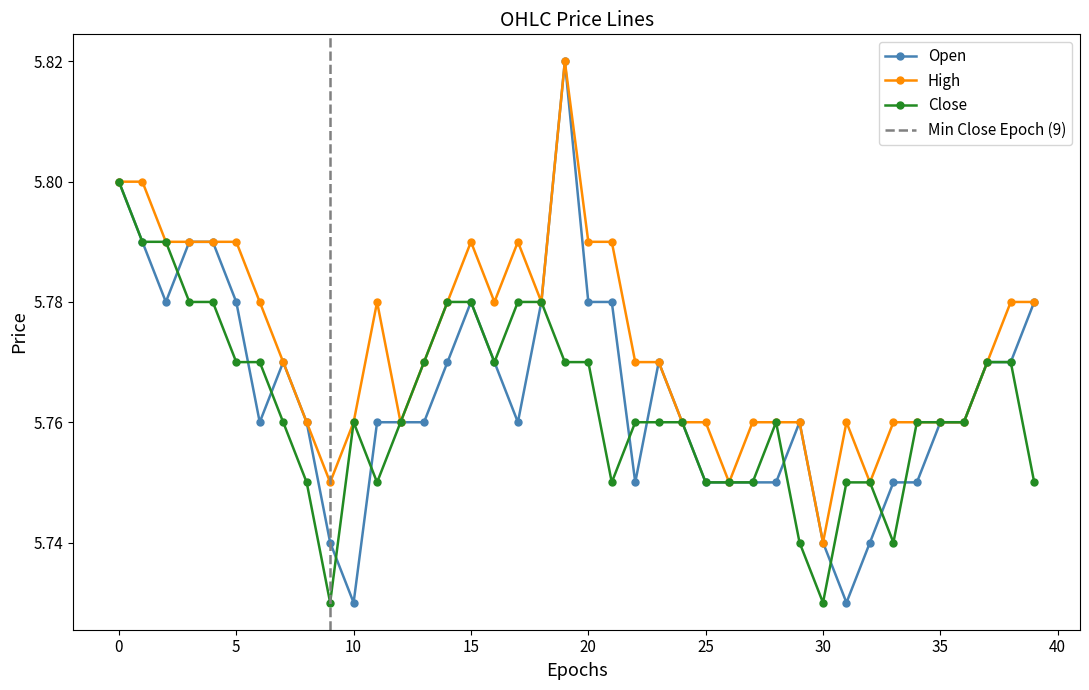

Is it true that close equals 5.8 at 38?

True